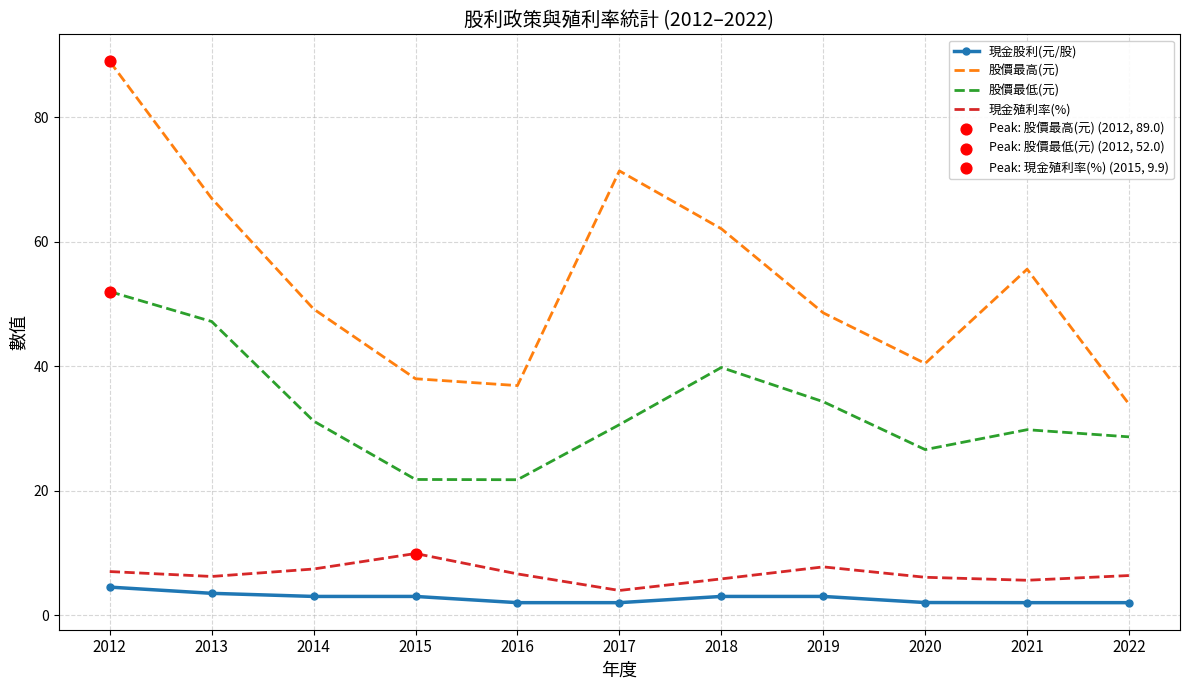

Which series has the widest spread of values?

股價最高(元)